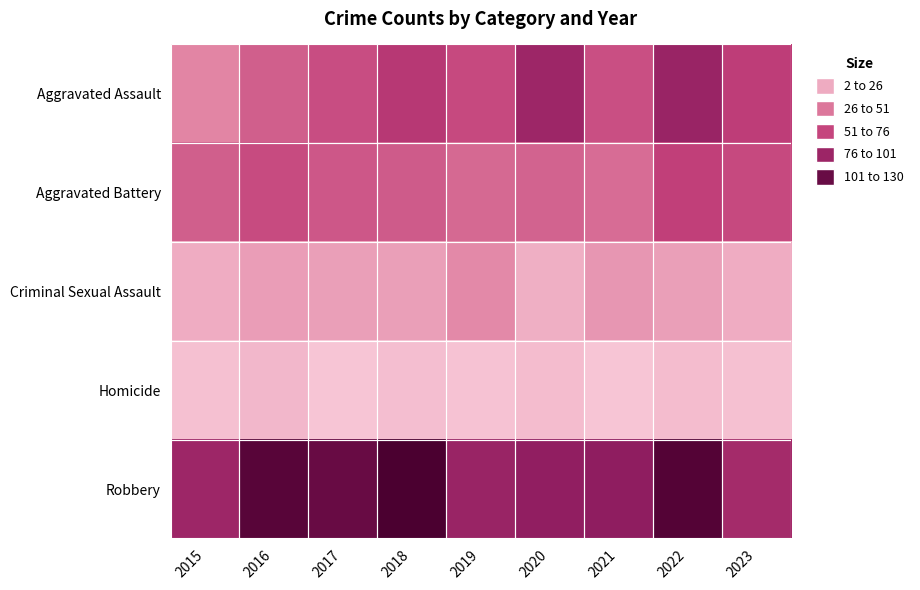

Which has a higher value, 2015 or 2017?

2017